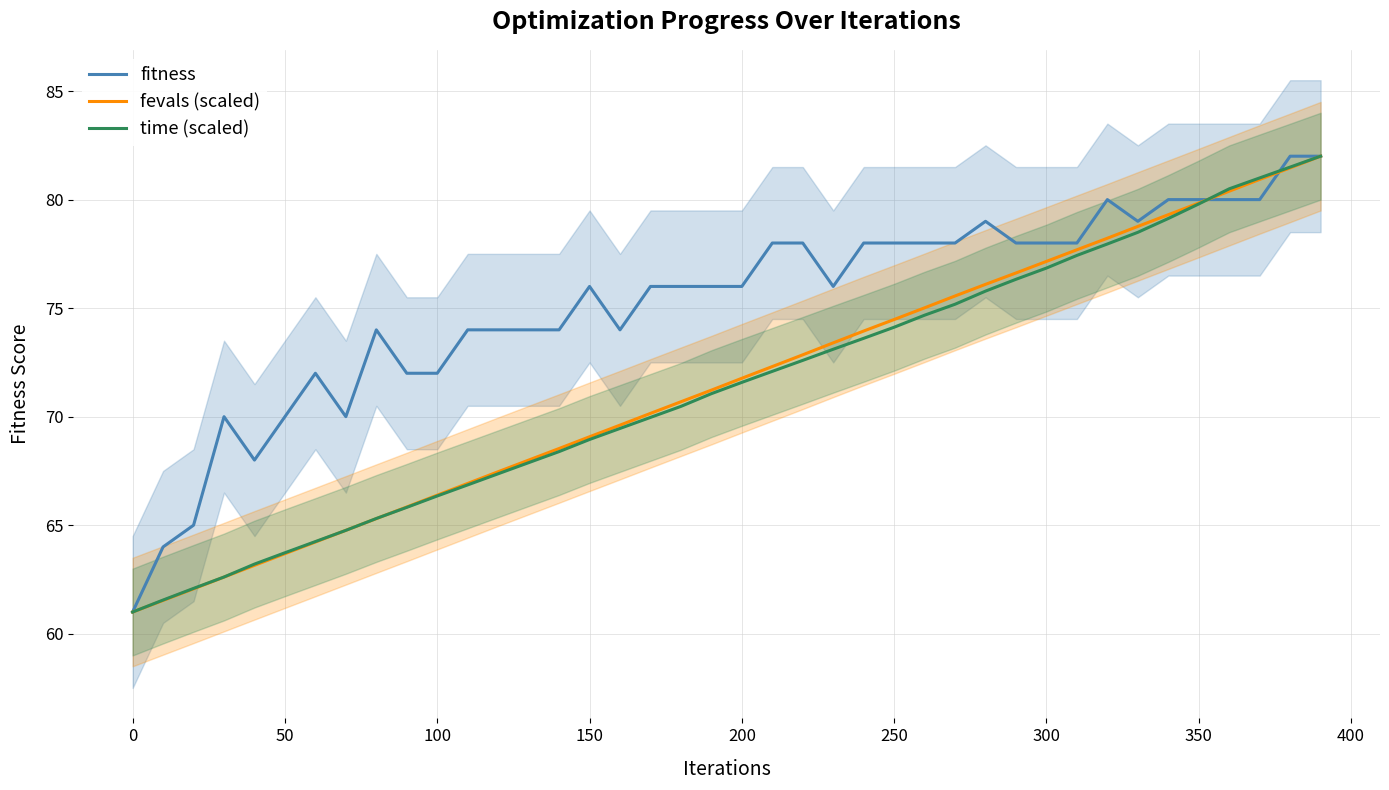

What is the value of the fevals (scaled) point at the 39th from the left?

81.5